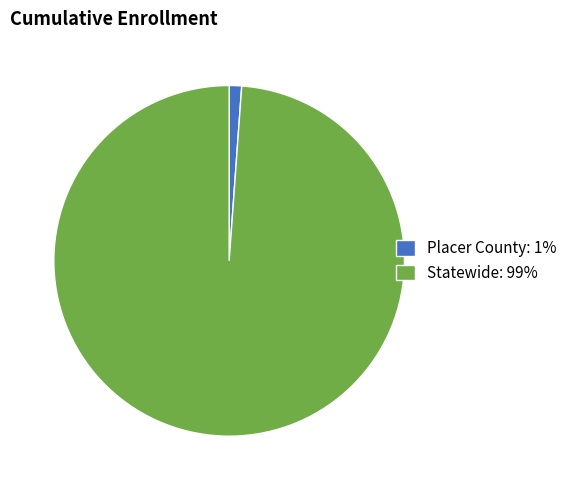

Which has a higher value, Statewide: 99% or Placer County: 1%?

Statewide: 99%